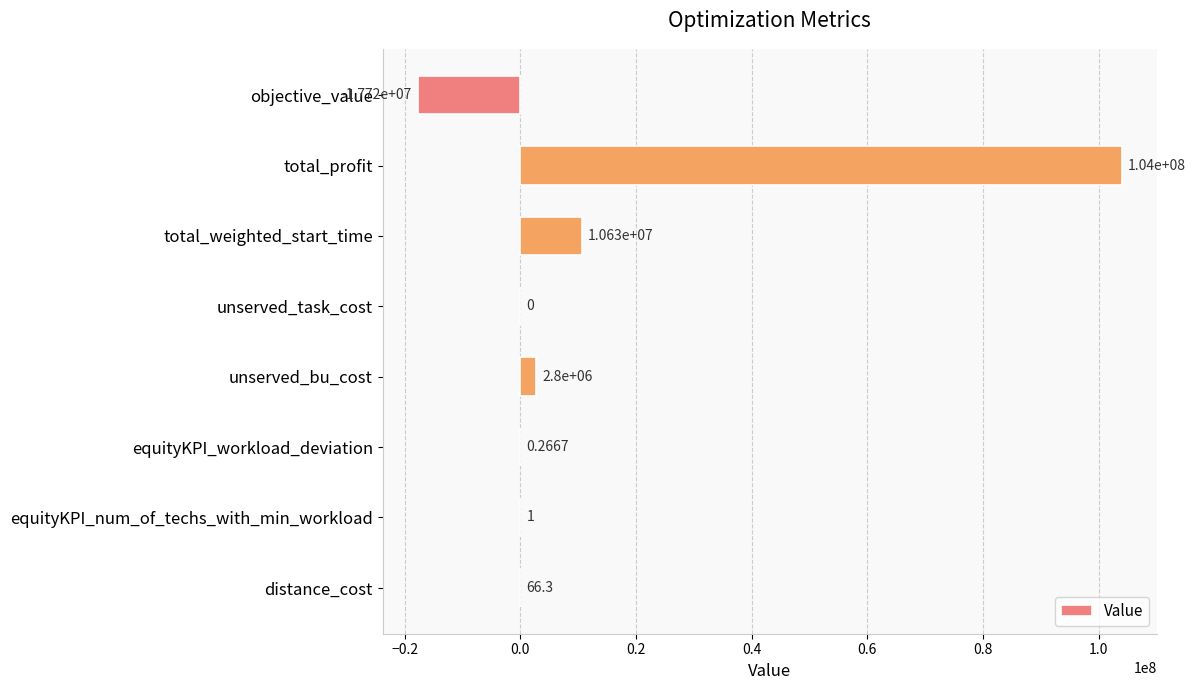

Does the chart contain stacked bars?

No